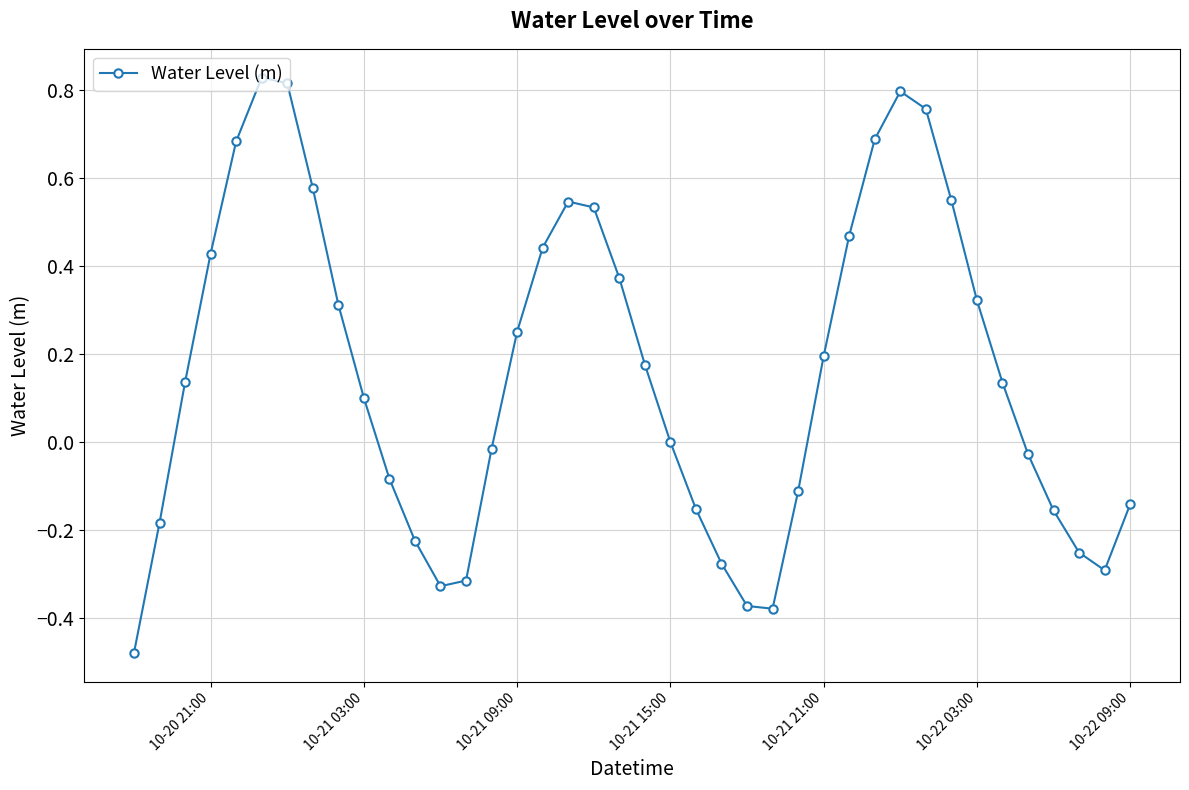

How many categories are shown in the chart?

40